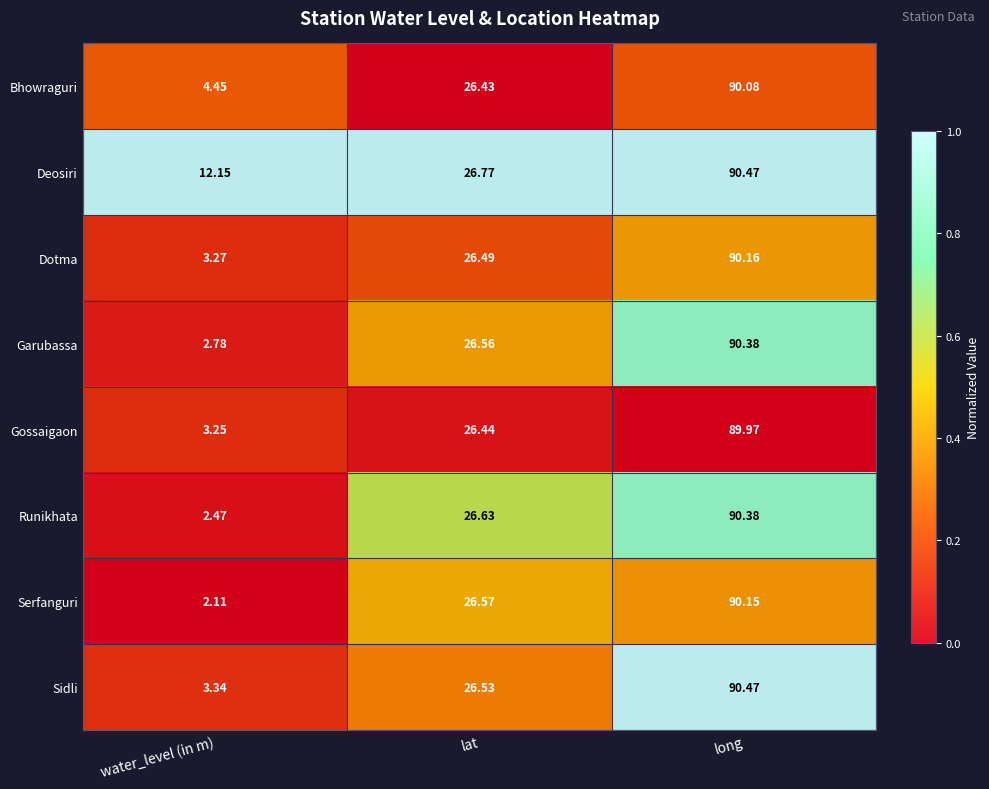

Is the value of Dotma at long greater than the value of Gossaigaon at long?

Yes